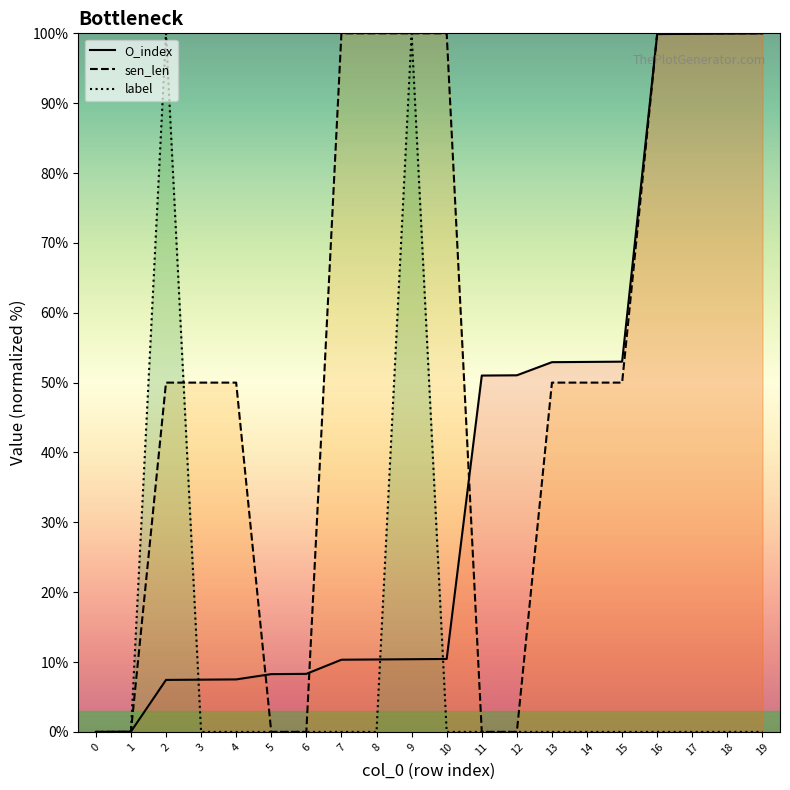

How many intersections are there between O_index and label?

4